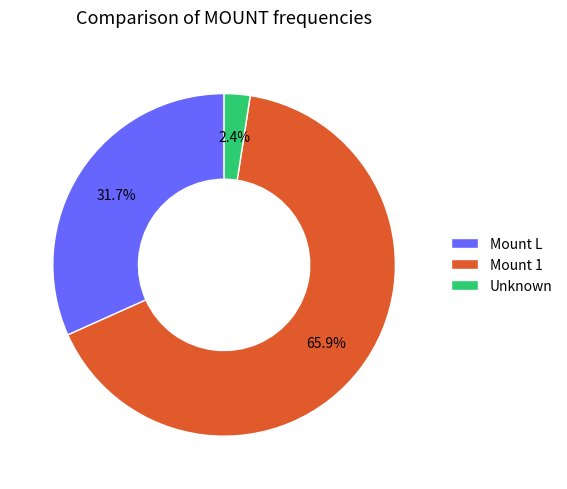

To the nearest percent, what is the average slice percentage?

33%